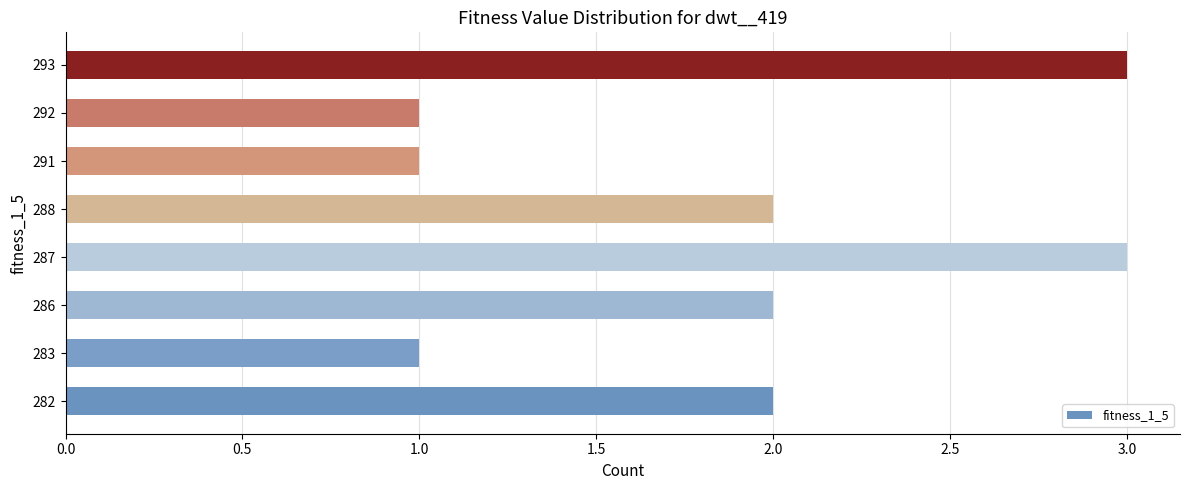

Reading bottom to top, what are all the values shown in this chart?

2	1	2	3	2	1	1	3